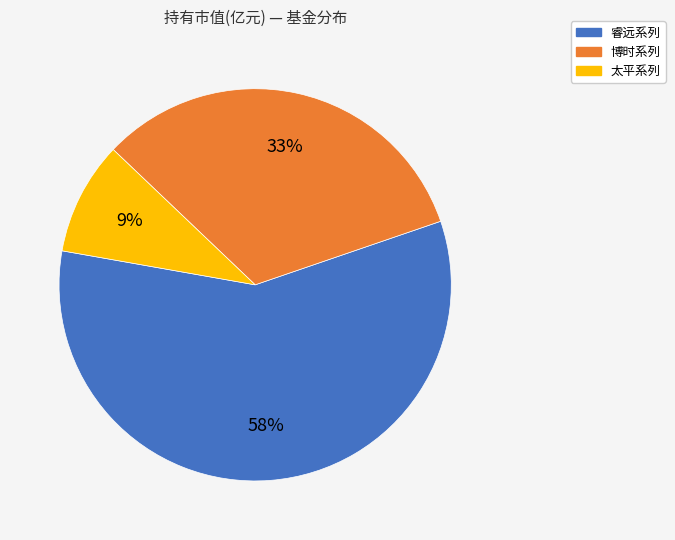

Is there a majority slice in this chart?

Yes